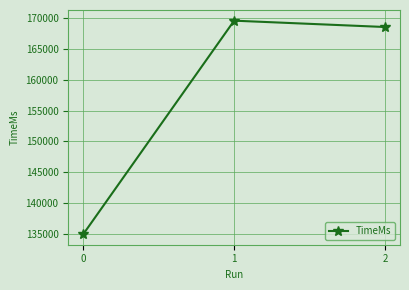

How many data points are less than 168568?

1